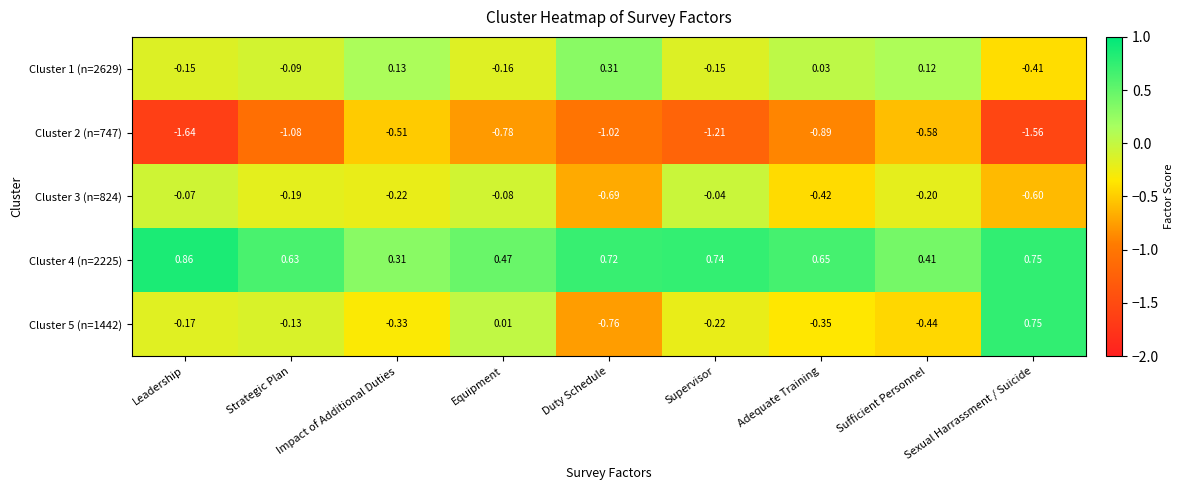

Where is Cluster 3 (n=824) nearest to the value 0?

Supervisor